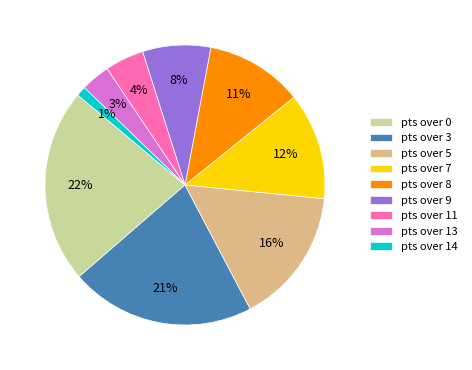

To the nearest percent, what is the difference between the pts over 3 and pts over 14 slice percentages?

20%